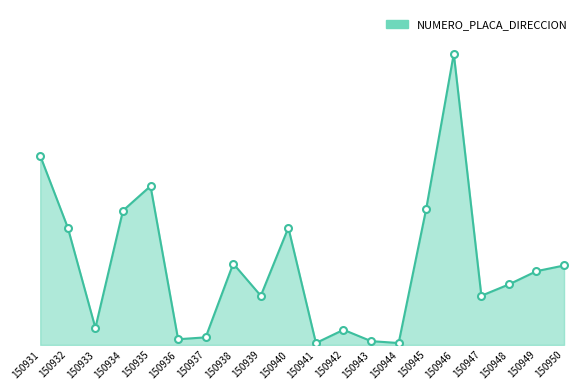

What is the ratio of the value at 150933 to the value at 150940?

0.1